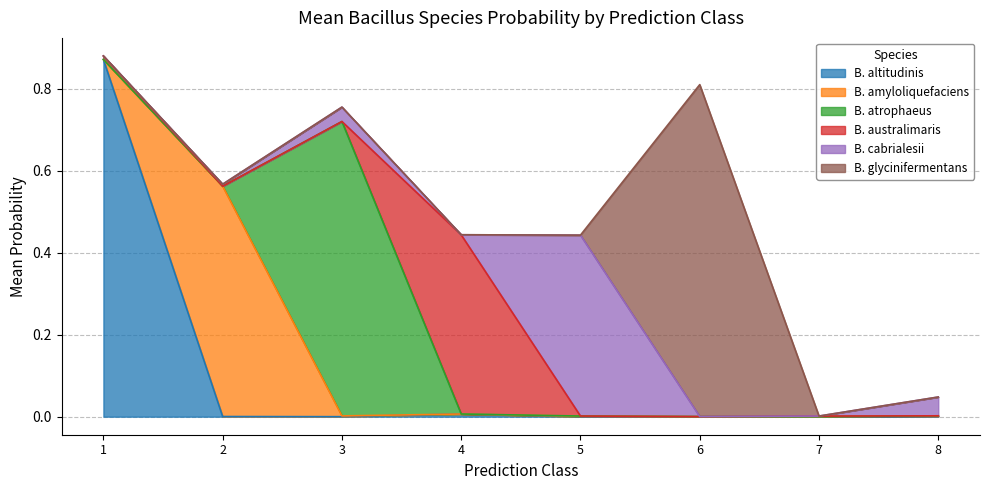

What is the average value of the s__Bacillus australimaris series?

0.1